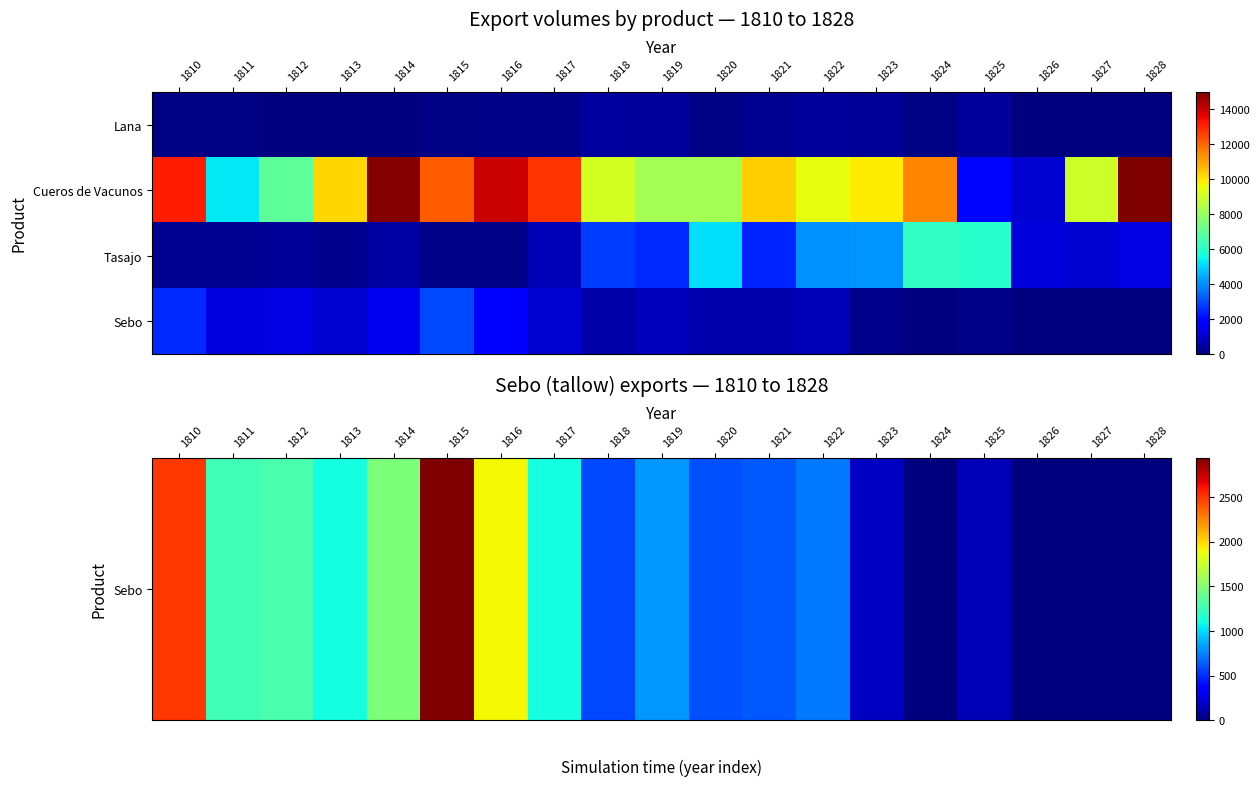

At which category is the sum across all series the highest?

1810